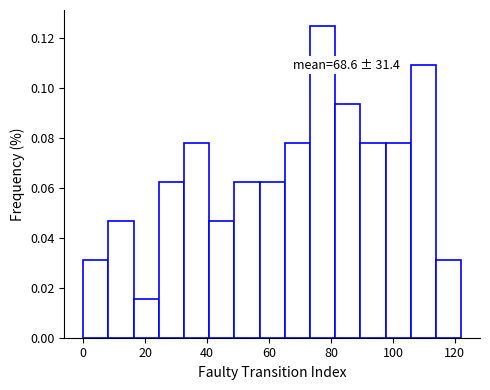

Which range on the x-axis has the tallest bar?

74 to 82